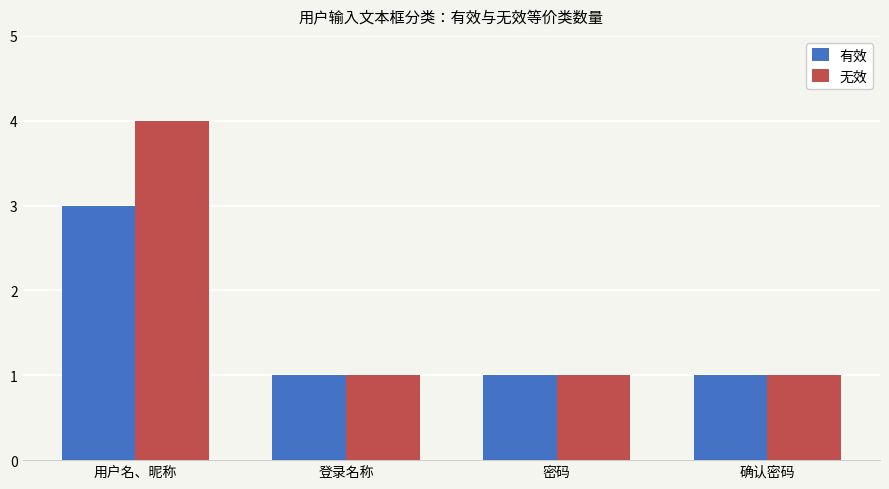

Count the number of categories in the chart.

4